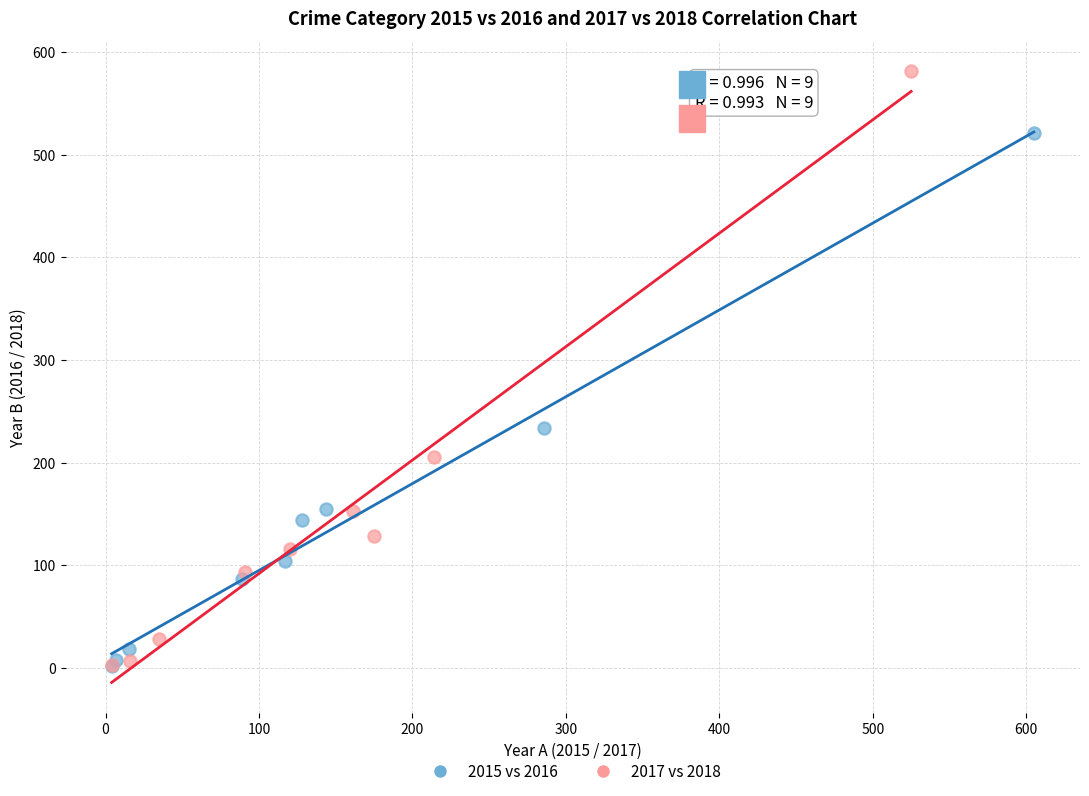

Which series has the largest Y range (max minus min)?

2017 vs 2018